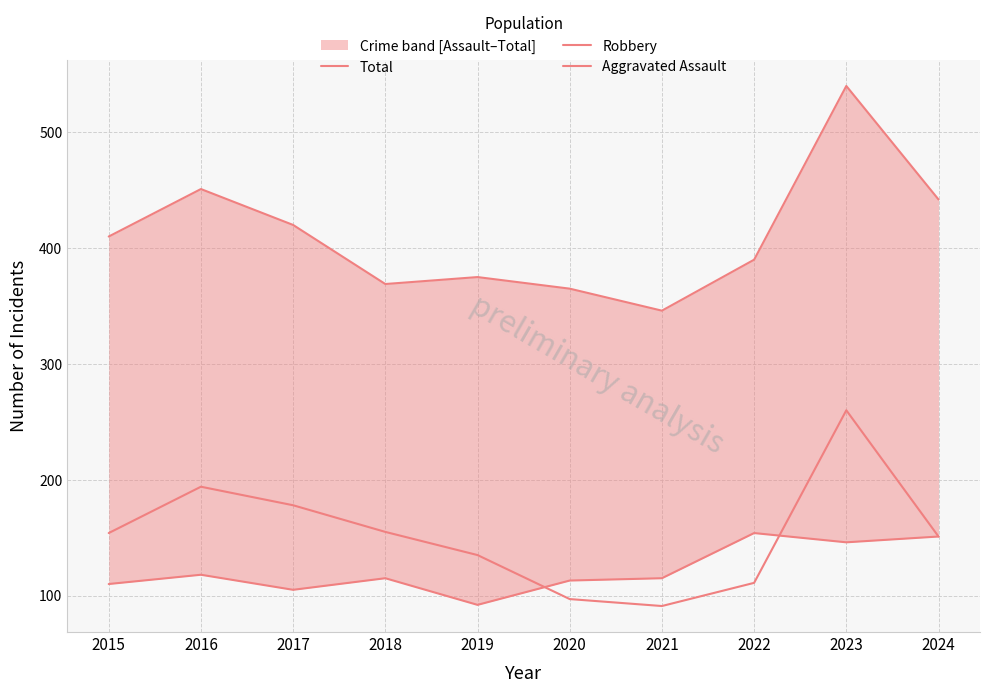

True or false: Total and Aggravated Assault cross at least once.

False